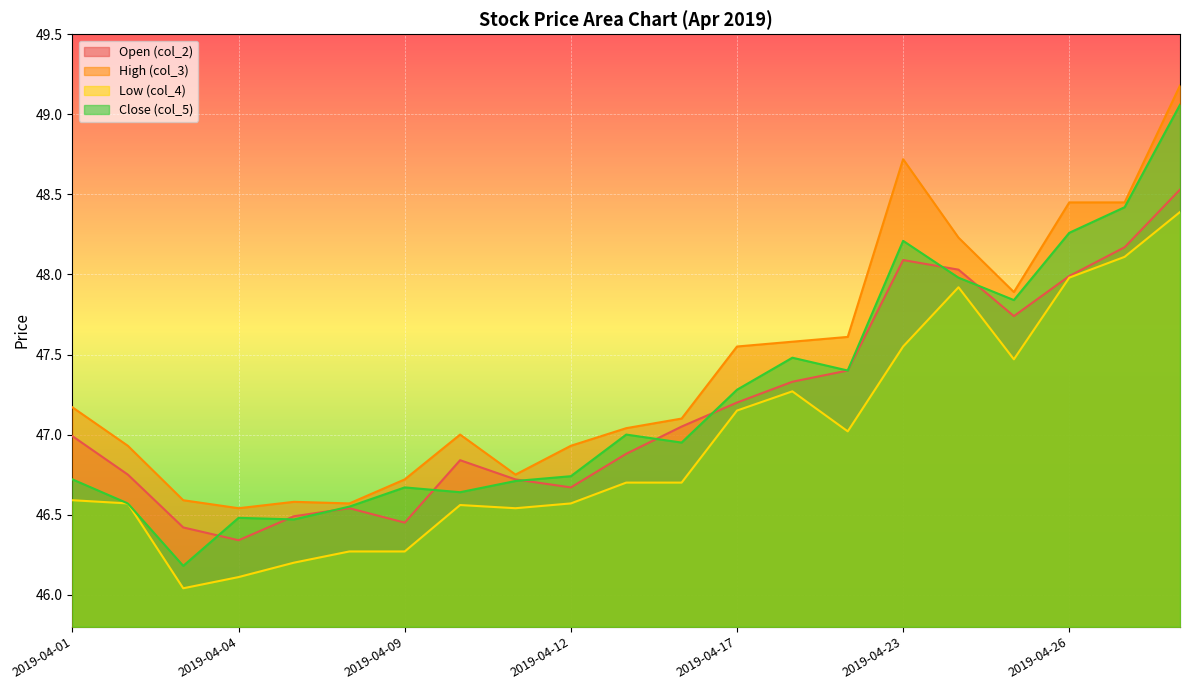

At which label is col_2 closest to 47?

2019-04-01